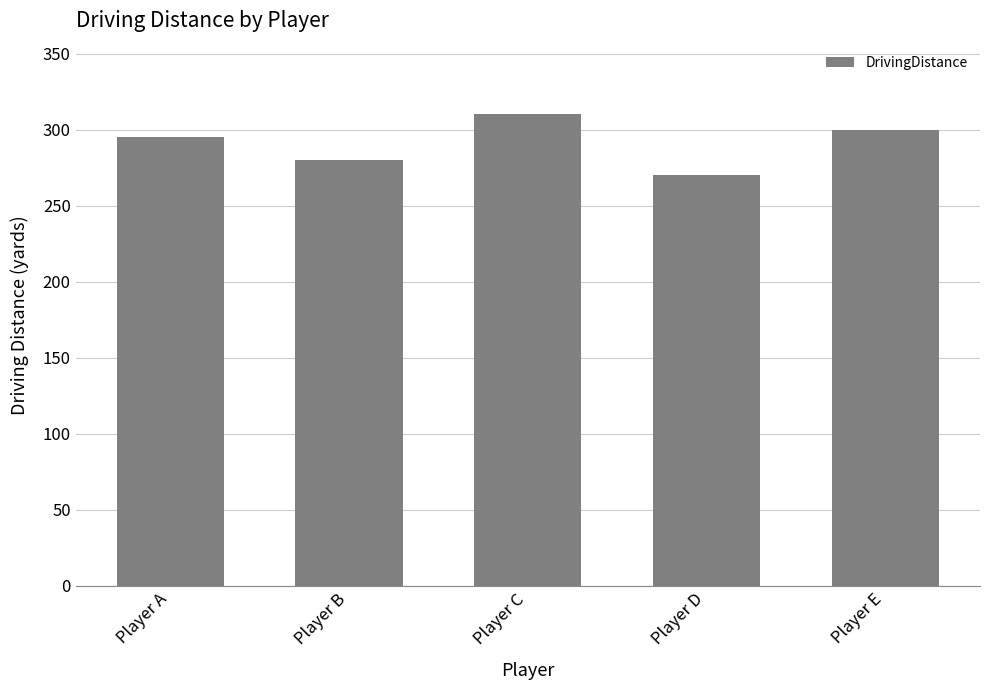

What value does the data have at Player E, to the nearest 5?

300